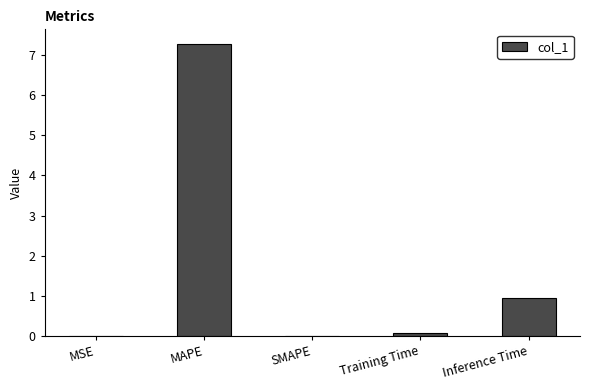

What is the change in value from SMAPE to Inference Time?

+0.9